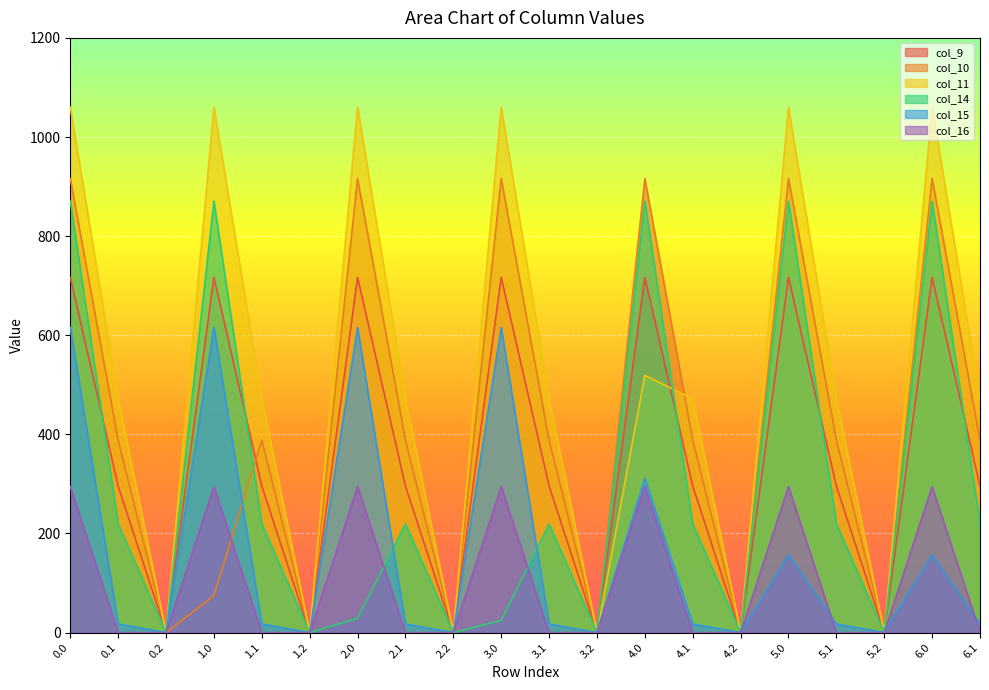

Reading right to left, what are all the values shown in this chart?

col_9: 6.1=295.9	6.0=716.9	5.2=0.0	5.1=295.9	5.0=716.9	4.2=0.0	4.1=295.9	4.0=716.9	3.2=0.0	3.1=295.9	3.0=716.9	2.2=0.0	2.1=295.9	2.0=716.9	1.2=0.0	1.1=295.9	1.0=716.9	0.2=0.0	0.1=295.9	0.0=716.9
col_10: 6.1=388.1	6.0=916.2	5.2=0.0	5.1=388.1	5.0=916.2	4.2=0.0	4.1=388.1	4.0=916.2	3.2=0.0	3.1=388.1	3.0=916.2	2.2=0.0	2.1=388.1	2.0=916.2	1.2=0.0	1.1=388.1	1.0=74.7	0.2=0.0	0.1=388.1	0.0=916.2
col_11: 6.1=471.7	6.0=1060.3	5.2=0.0	5.1=471.7	5.0=1060.3	4.2=0.0	4.1=471.7	4.0=518.8	3.2=0.0	3.1=471.7	3.0=1060.3	2.2=0.0	2.1=471.7	2.0=1060.3	1.2=0.0	1.1=471.7	1.0=1060.3	0.2=0.0	0.1=471.7	0.0=1060.3
col_14: 6.1=219.2	6.0=870.6	5.2=0.0	5.1=219.2	5.0=870.6	4.2=0.0	4.1=219.2	4.0=870.6	3.2=0.0	3.1=219.2	3.0=24.7	2.2=0.0	2.1=219.2	2.0=29.1	1.2=0.0	1.1=219.2	1.0=870.6	0.2=0.0	0.1=219.2	0.0=870.6
col_15: 6.1=17.3	6.0=157.2	5.2=0.0	5.1=17.3	5.0=157.2	4.2=0.0	4.1=17.3	4.0=311.4	3.2=0.0	3.1=17.3	3.0=615.9	2.2=0.0	2.1=17.3	2.0=615.9	1.2=0.0	1.1=17.3	1.0=615.9	0.2=0.0	0.1=17.3	0.0=615.9
col_16: 6.1=0.0	6.0=294.5	5.2=0.0	5.1=0.0	5.0=294.5	4.2=0.0	4.1=0.0	4.0=294.5	3.2=0.0	3.1=0.0	3.0=294.5	2.2=0.0	2.1=0.0	2.0=294.5	1.2=0.0	1.1=0.0	1.0=294.5	0.2=0.0	0.1=0.0	0.0=294.5